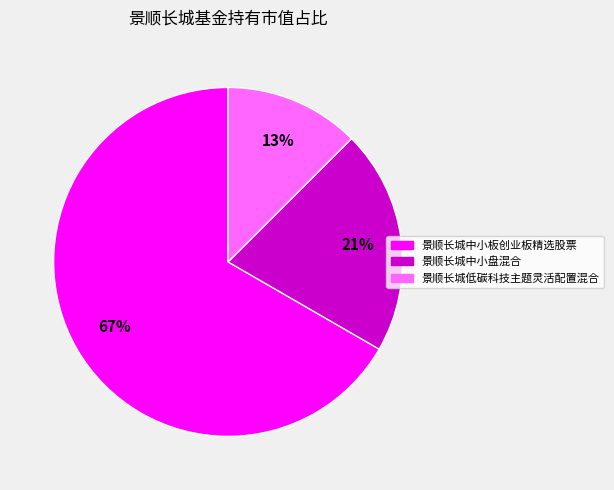

The 景顺长城中小盘混合 slice represents 7% of the pie. True or false?

False